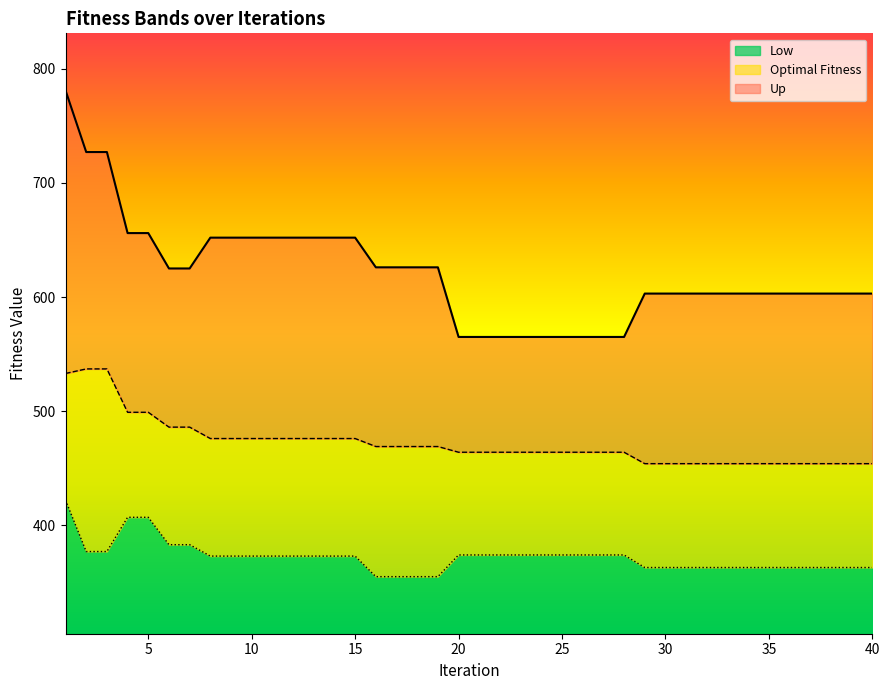

What is the difference between the highest and lowest values at 21?

191